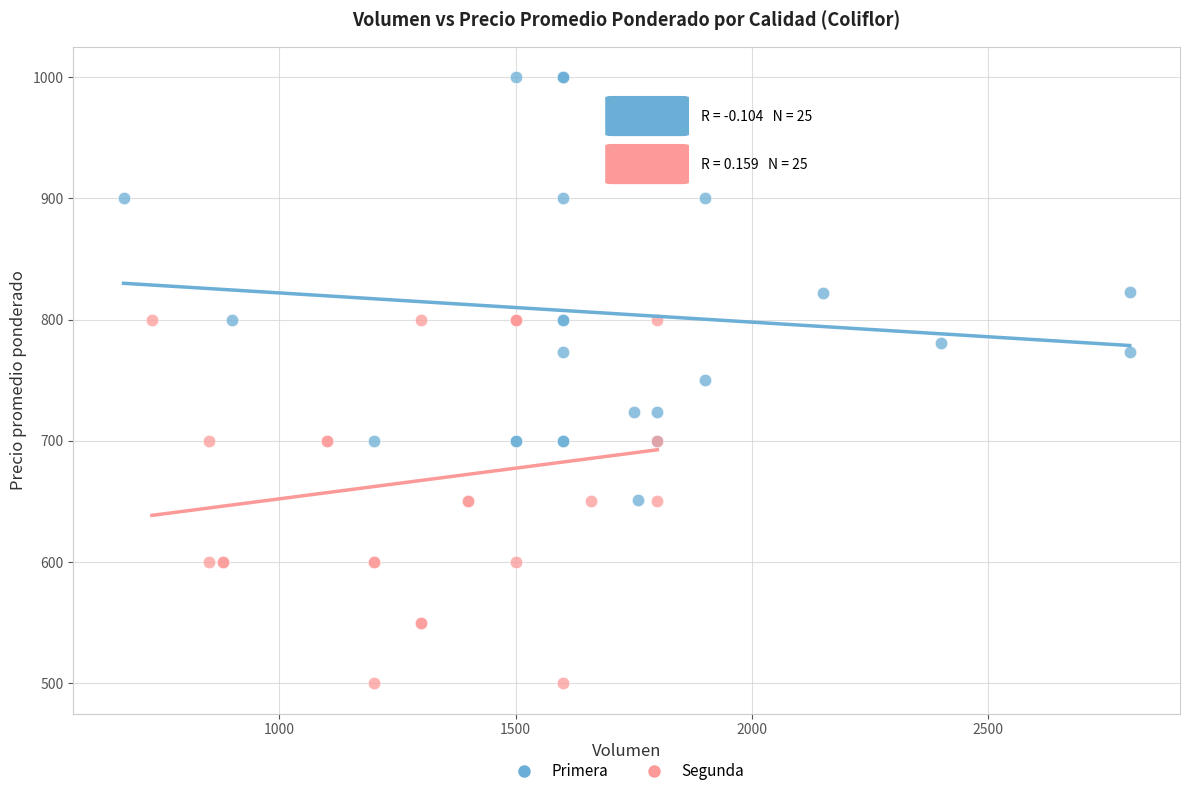

Which series contains the highest Y value?

Primera